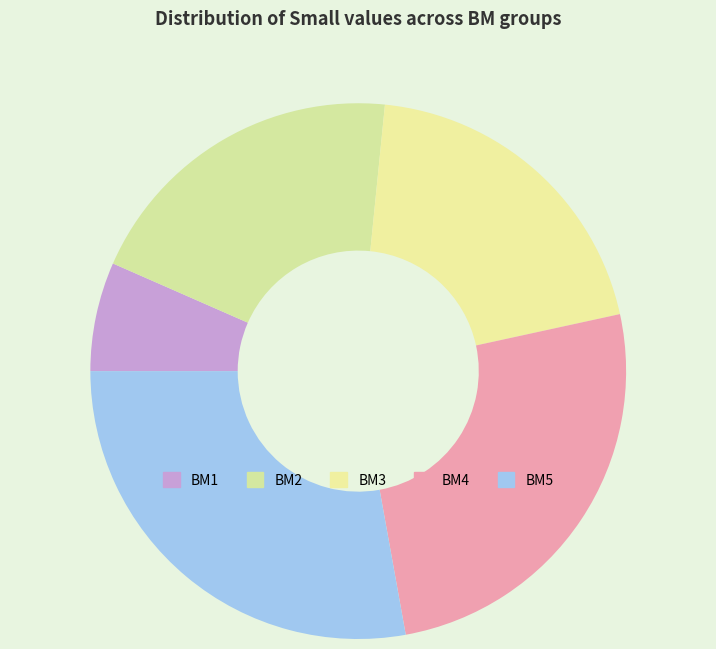

How many segments does this pie chart have?

5